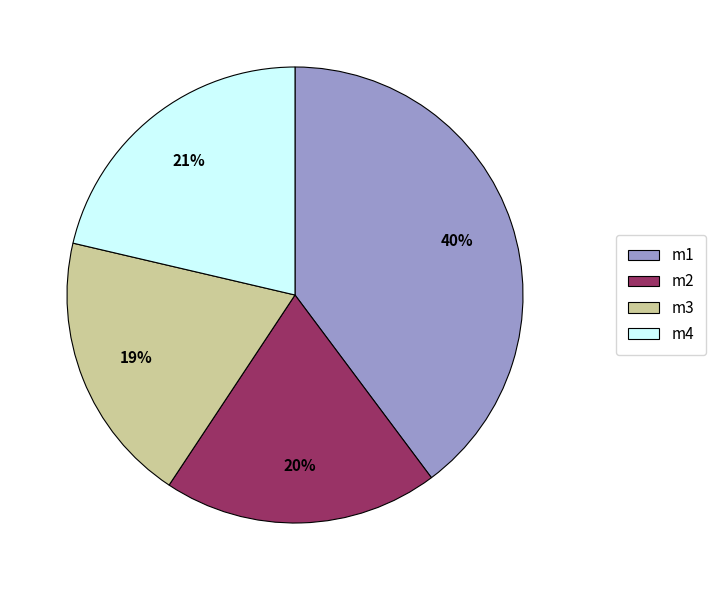

Is the sum of m2 and m1 greater than half?

Yes